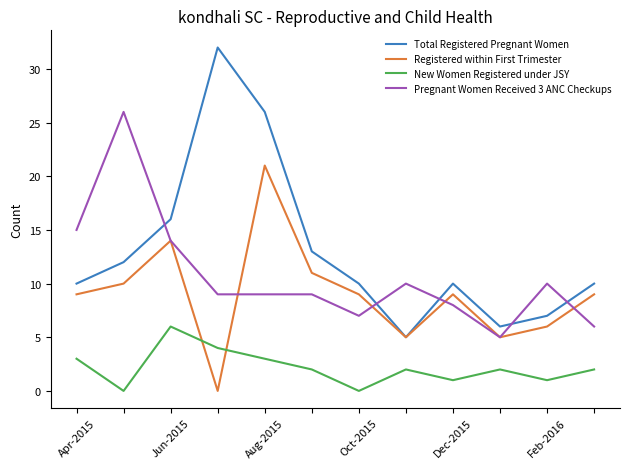

What is the maximum value shown in the chart?

32